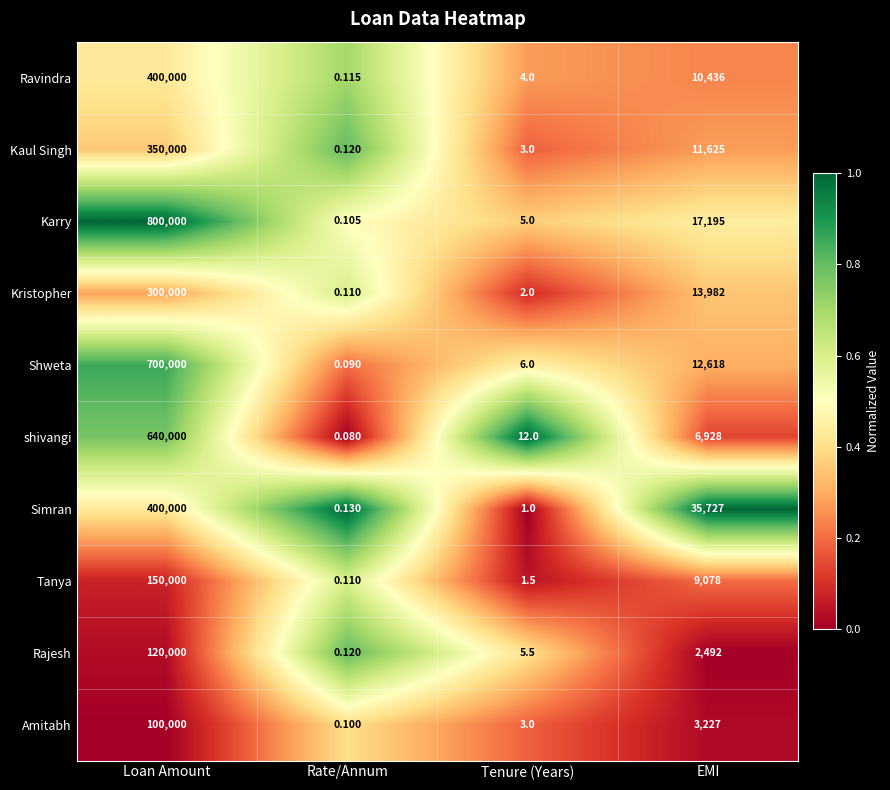

Rank the series at EMI from highest to lowest value.

Simran, Karry, Kristopher, Shweta, Kaul Singh, Ravindra, Tanya, shivangi, Amitabh, Rajesh